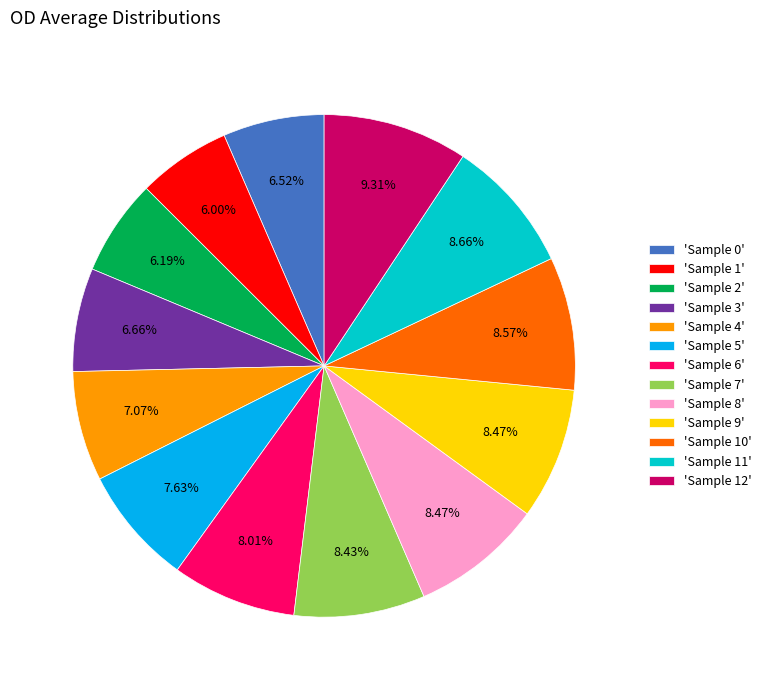

Does any single category account for the majority?

No